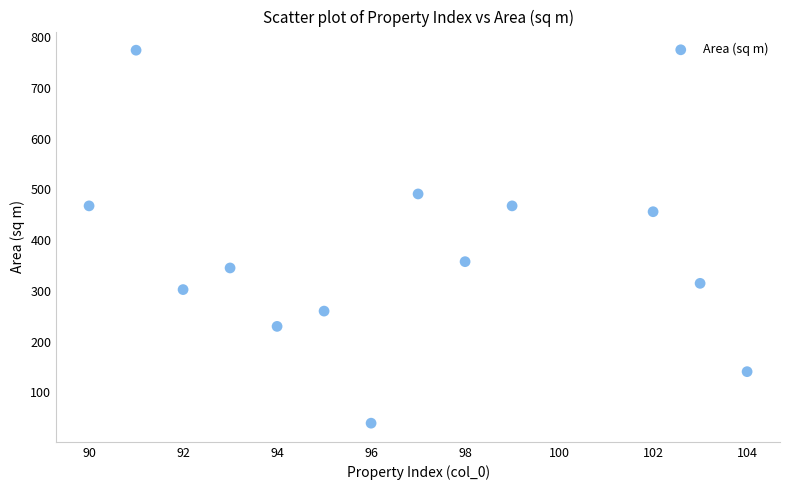

What is the range of Y values (max minus min)?

734.8